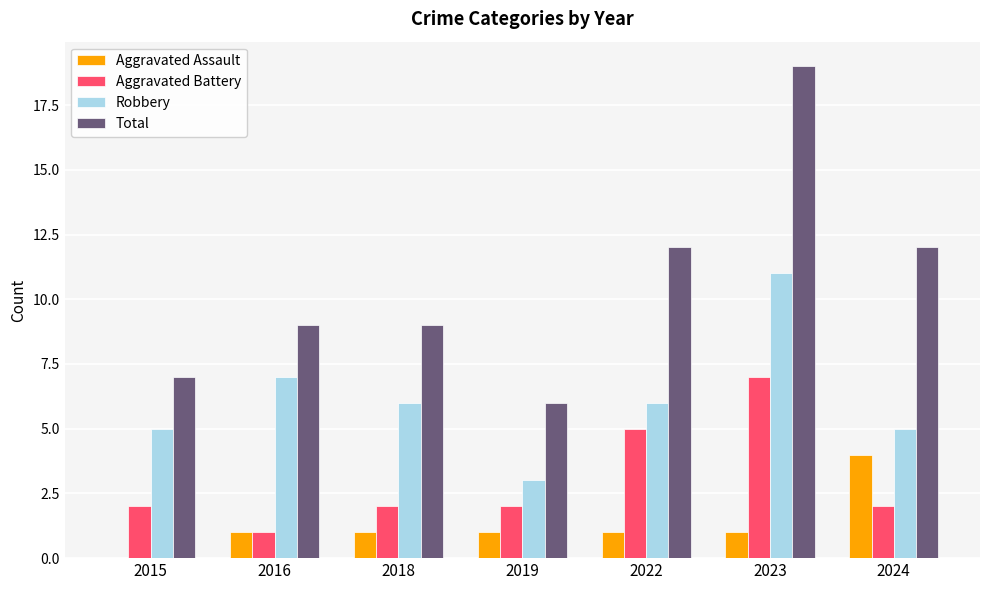

How many groups of bars are there?

7